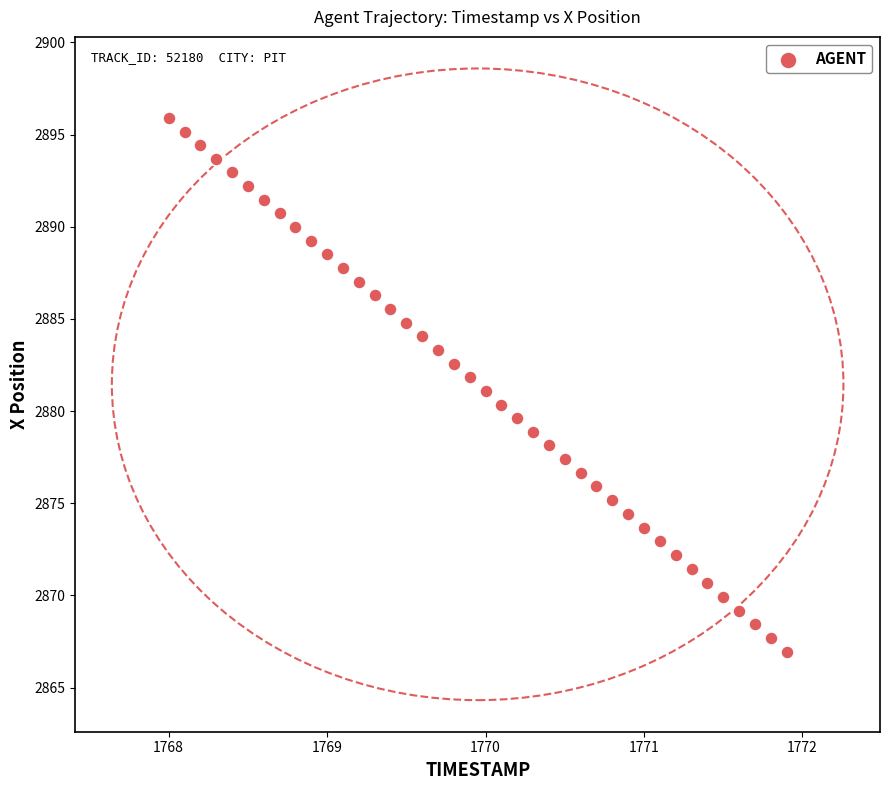

What is the range of X values (max minus min)?

3.9